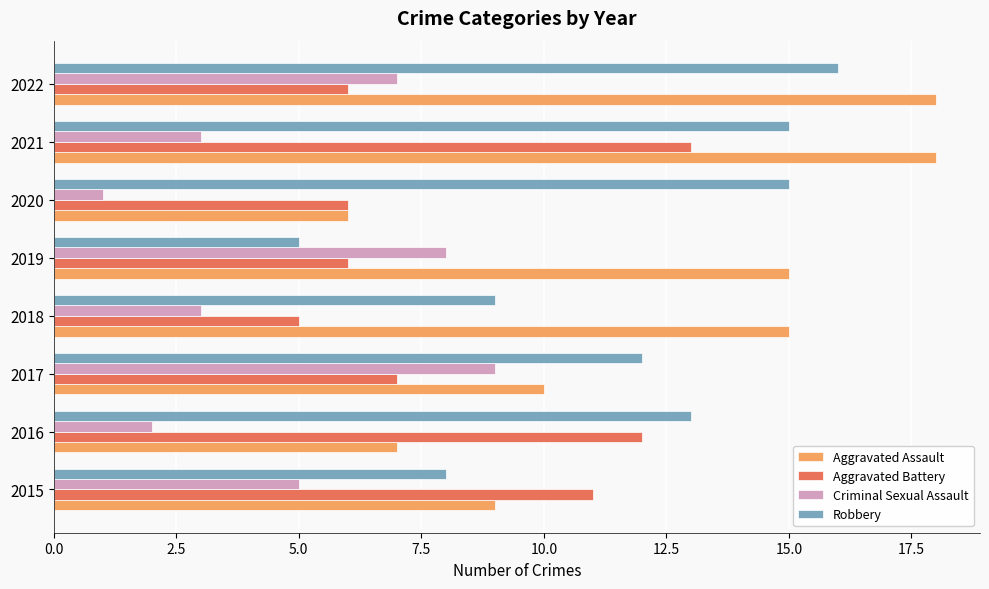

What is the maximum value shown in the chart?

18